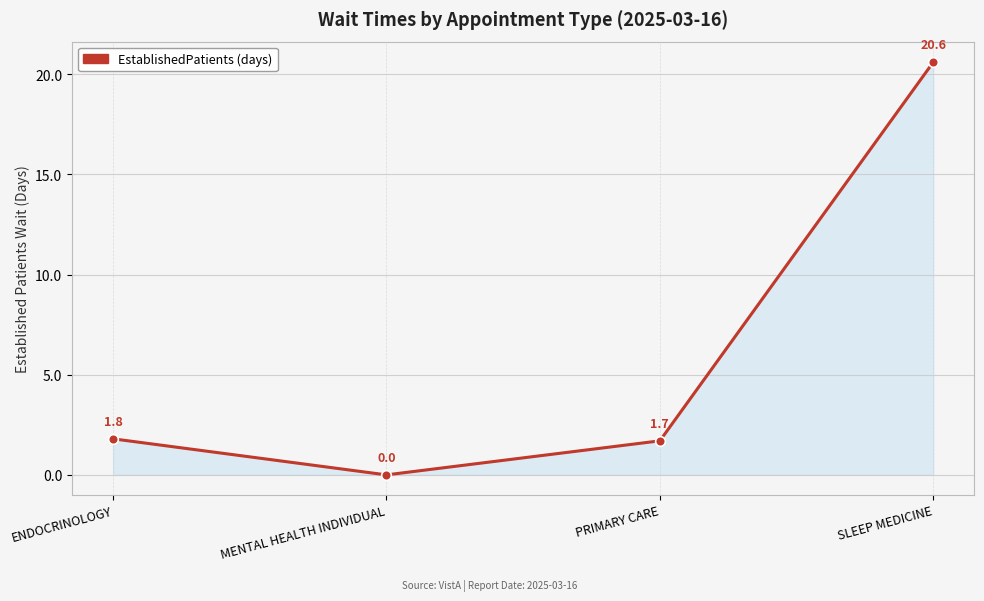

List the labels in order of value, smallest first.

MENTAL HEALTH INDIVIDUAL, PRIMARY CARE, ENDOCRINOLOGY, SLEEP MEDICINE